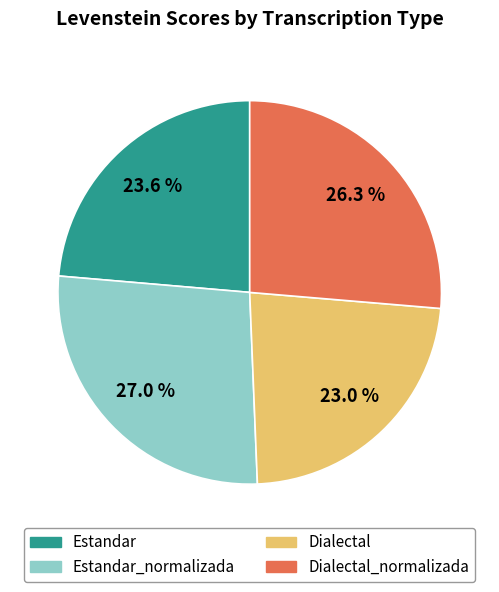

Does any single category account for the majority?

No